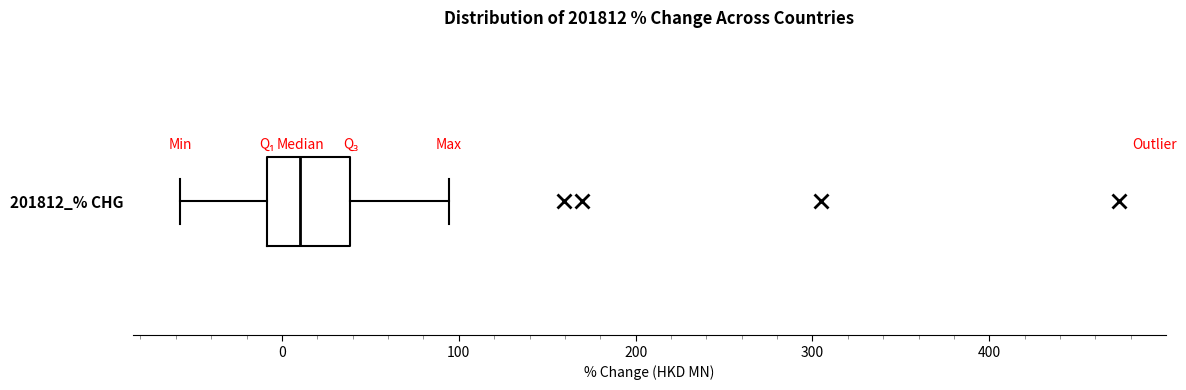

Read this box plot against the x-axis: the position of the median line, the range covered by the box, and the ends of both whiskers. The values are not printed on the chart, so give them approximately, as read against the axis.

median 10, box -10 to 40, whiskers -60 to 90